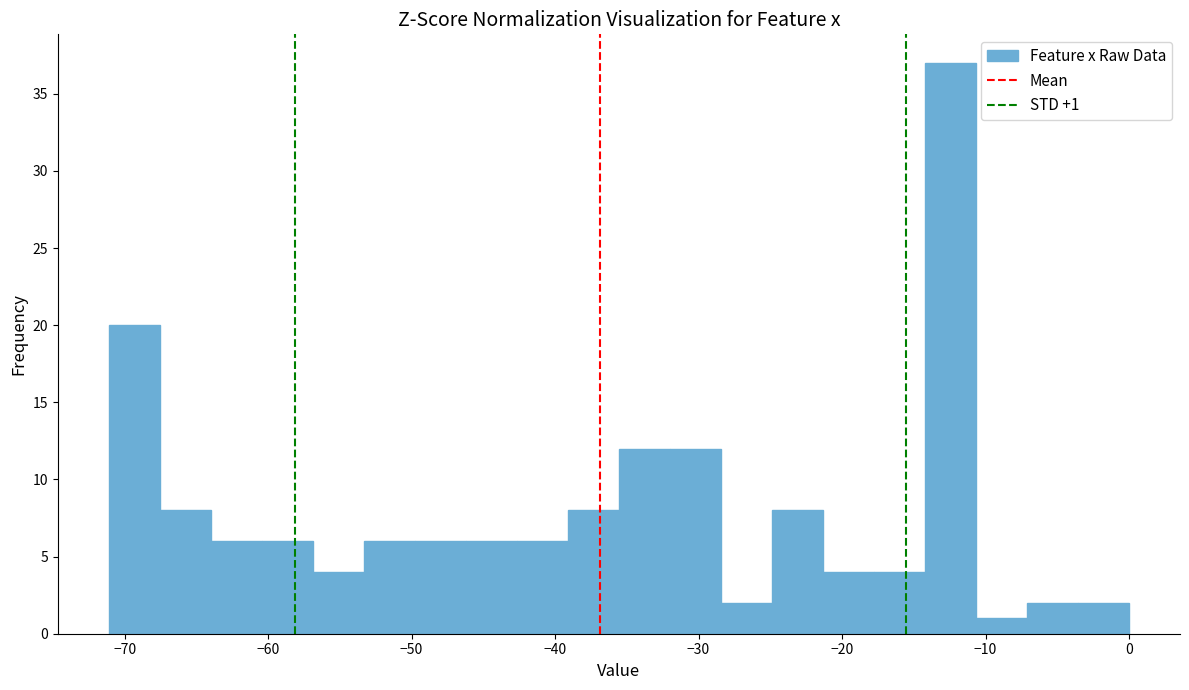

Read against the x-axis, roughly where is the centre of the tallest bar?

-12